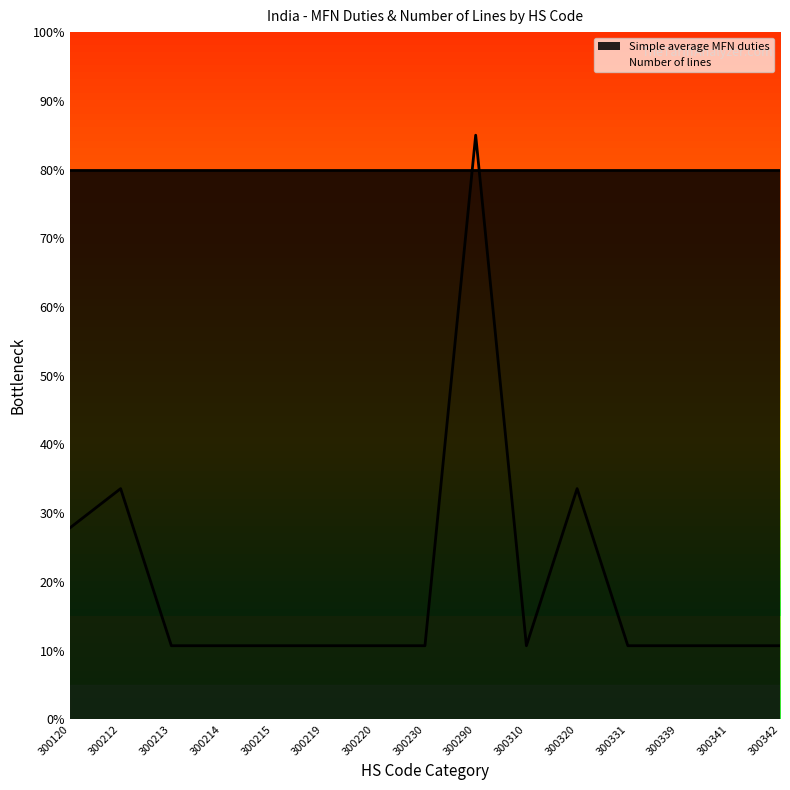

What is the change in value from 300212 to 300310?

-22.9